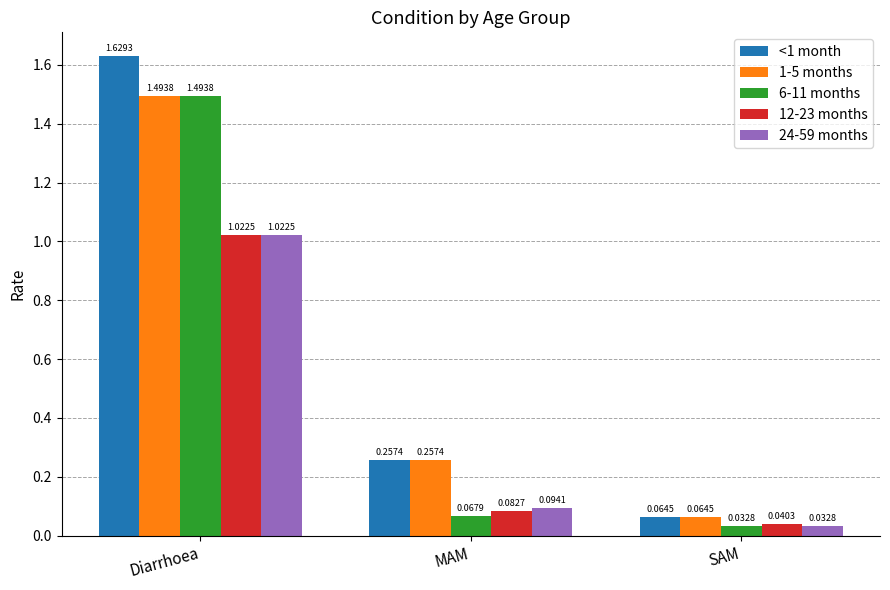

At which category does the chart reach its peak across all series?

Diarrhoea